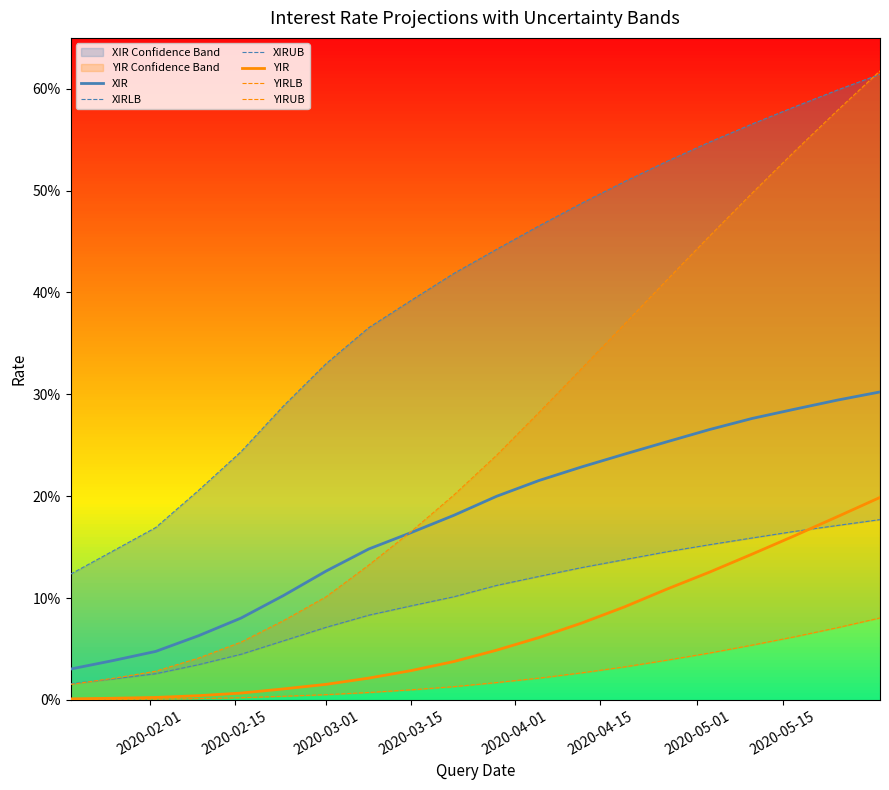

How many lines are shown in the chart?

6